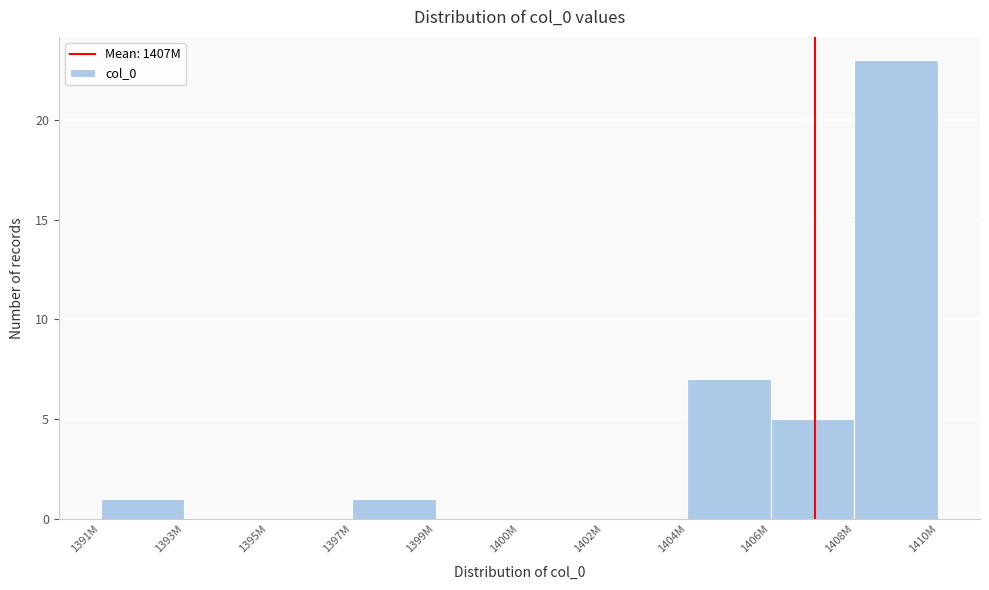

Where is the data nearest to the value 11?

1404M